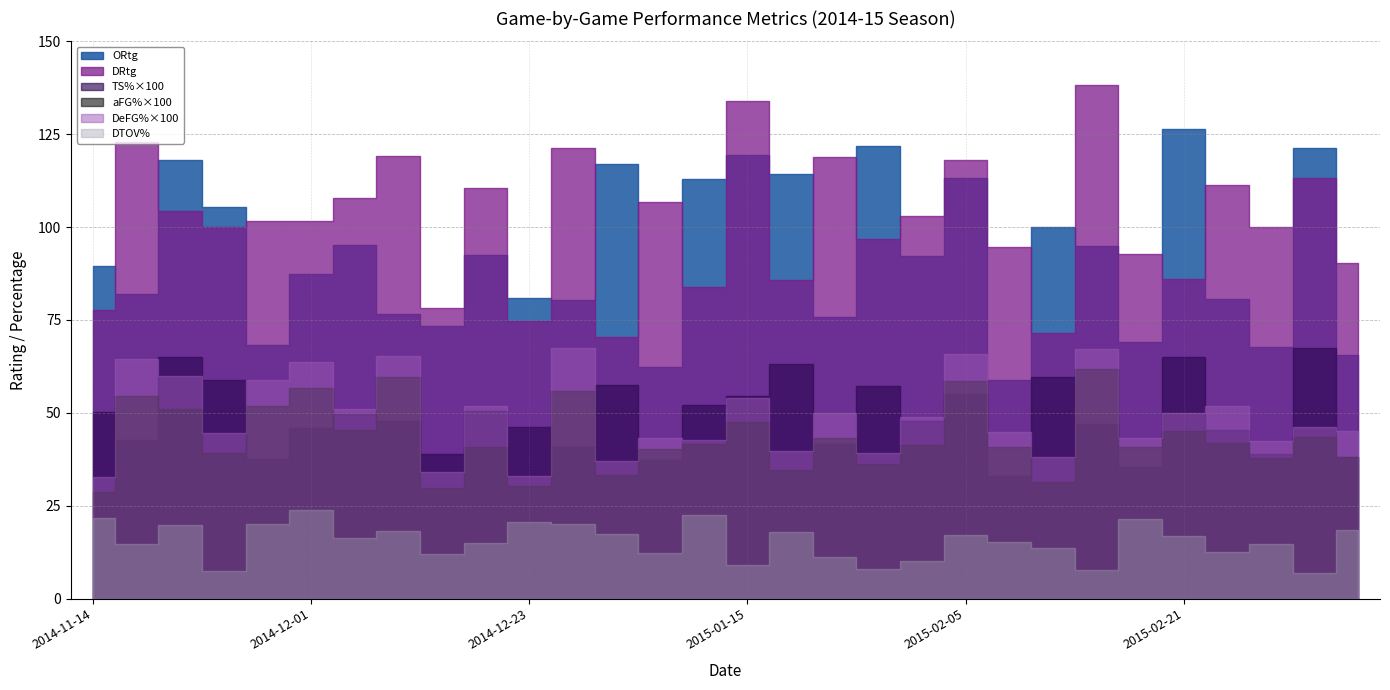

How many values in the DRtg series are below 101?

14